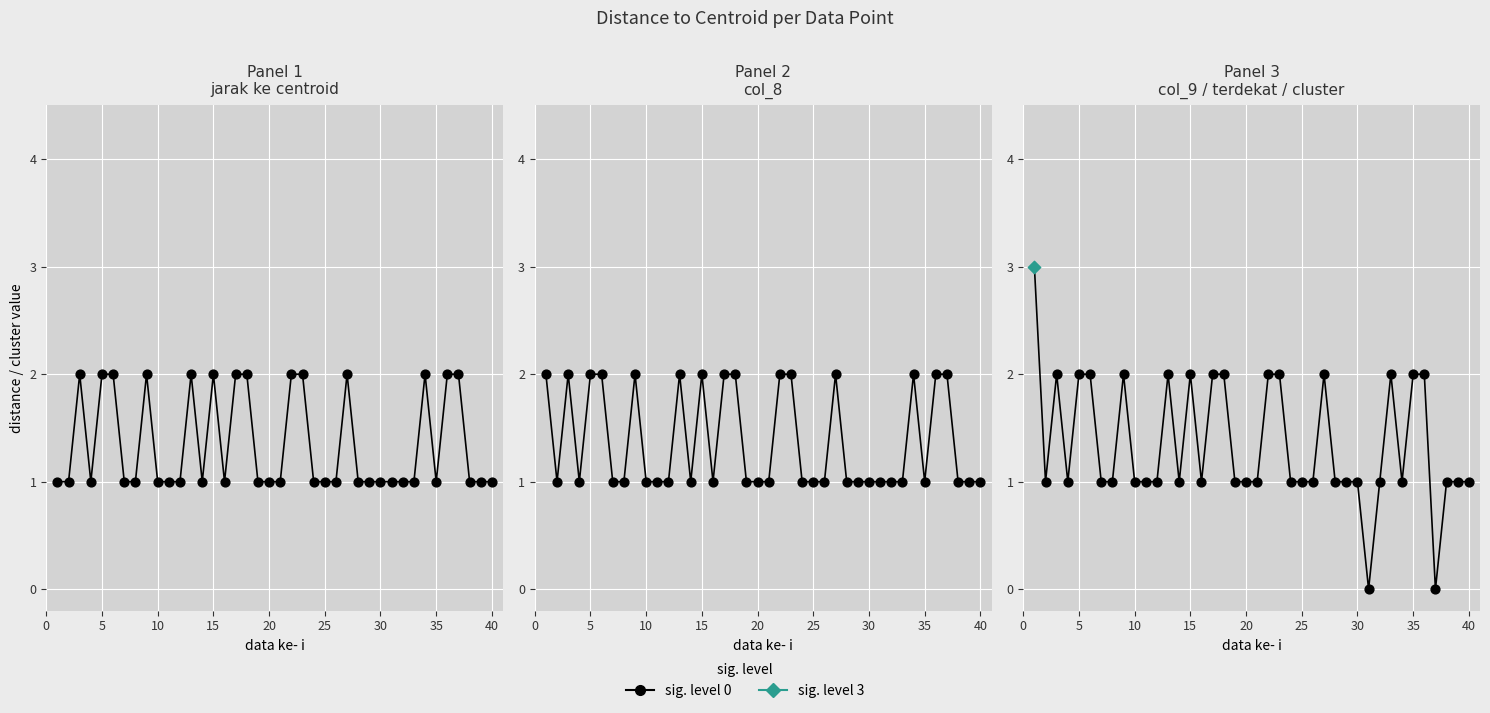

Is the value of col_8 at 12 greater than the value of jarak ke centroid at 31?

No